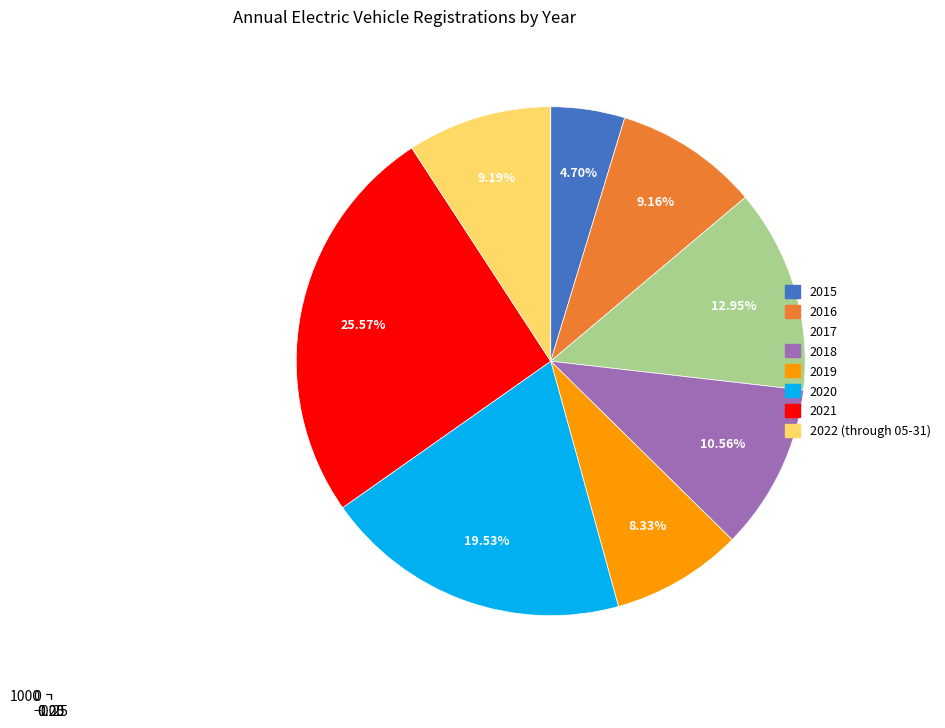

Does 2016 represent more than half of the total?

No